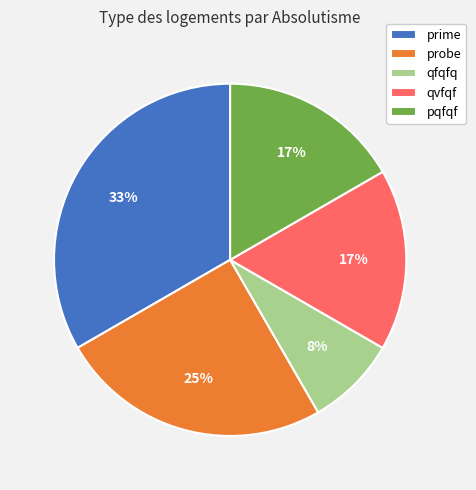

True or false: qvfqf accounts for 5% of the total.

False